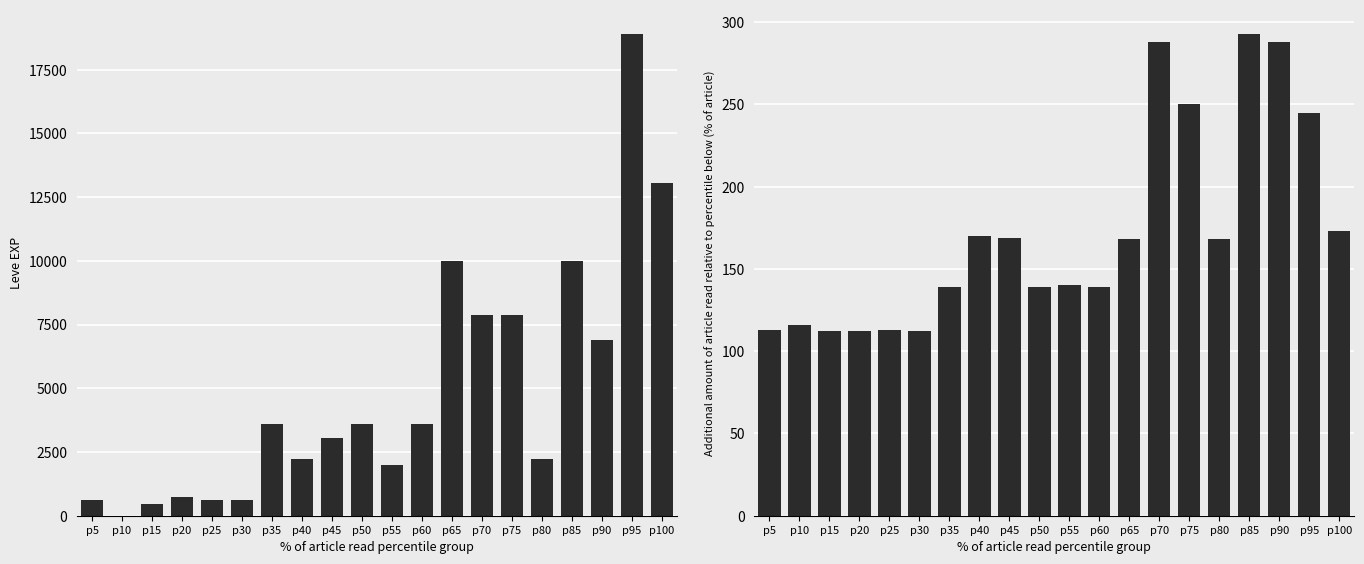

Reading left to right, transcribe all the data shown in this chart.

Leve EXP: 630	1	450	720	630	630	3600	2230	3040	3600	1980	3600	9990	7880	7880	2230	9990	6880	18910	13040
Leve Gil: 113	116	112	112	113	112	139	170	169	139	140	139	168	288	250	168	293	288	245	173